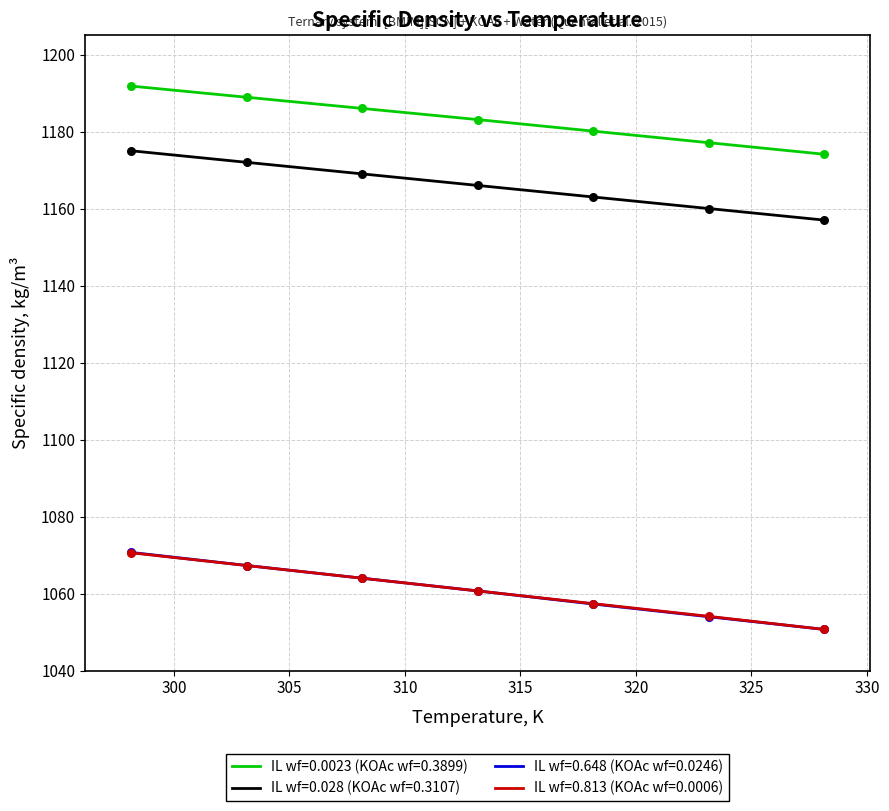

True or false: IL wf=0.0023 (KOAc wf=0.3899) and IL wf=0.813 (KOAc wf=0.0006) intersect in this chart.

False